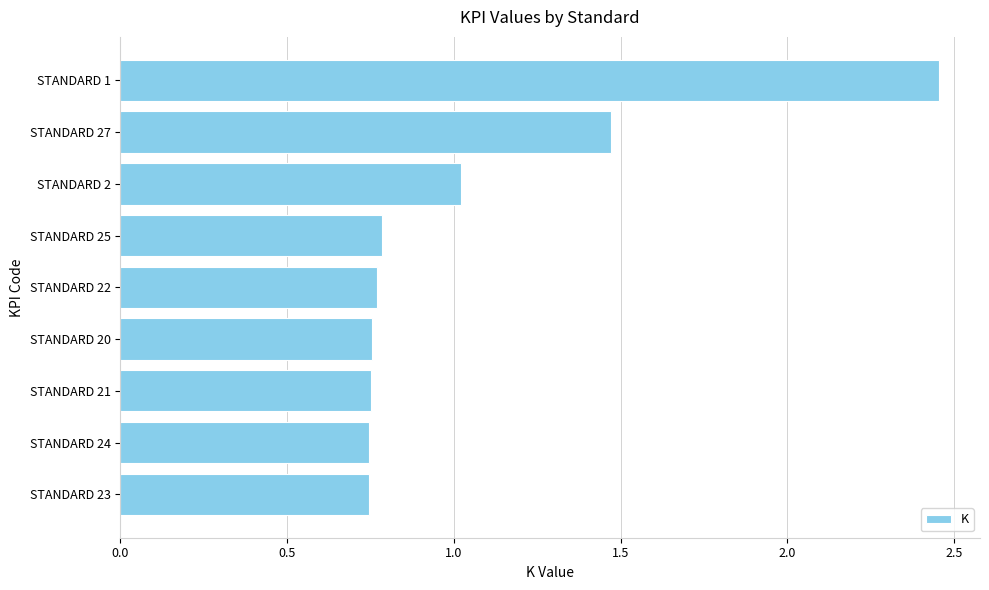

Which label corresponds to the largest value in the chart?

STANDARD 1